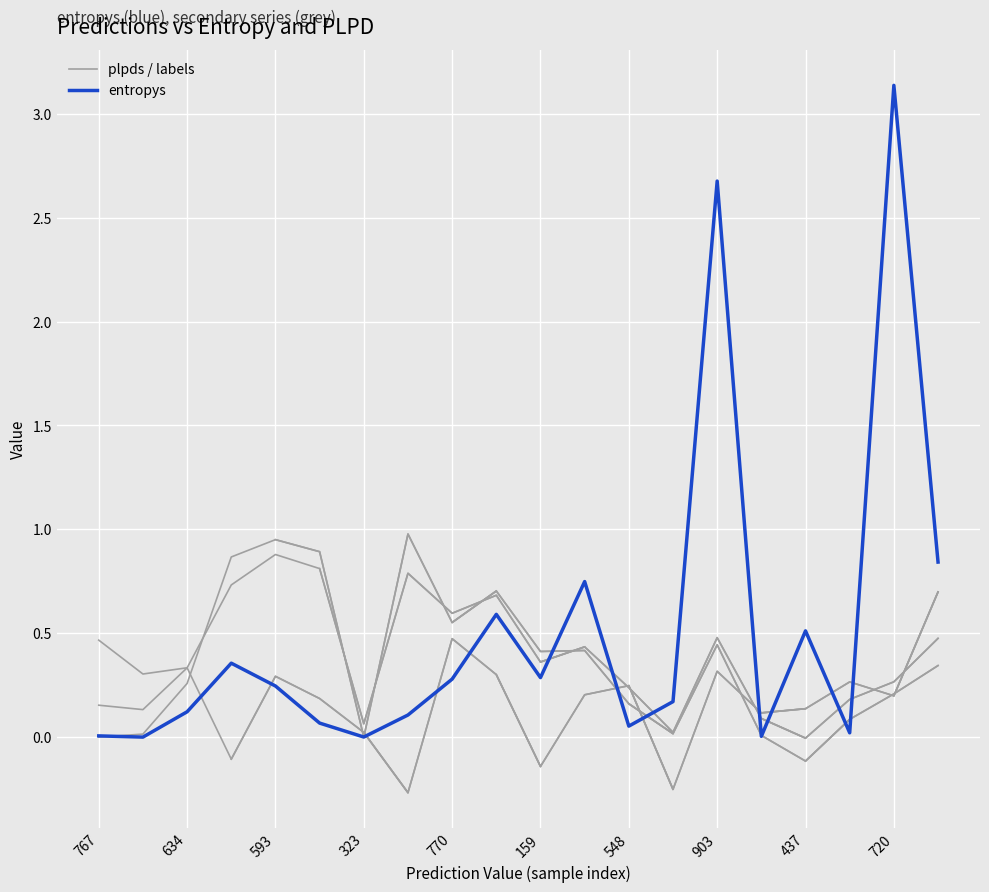

True or false: entropys has a value of 0.1 at 437.

False